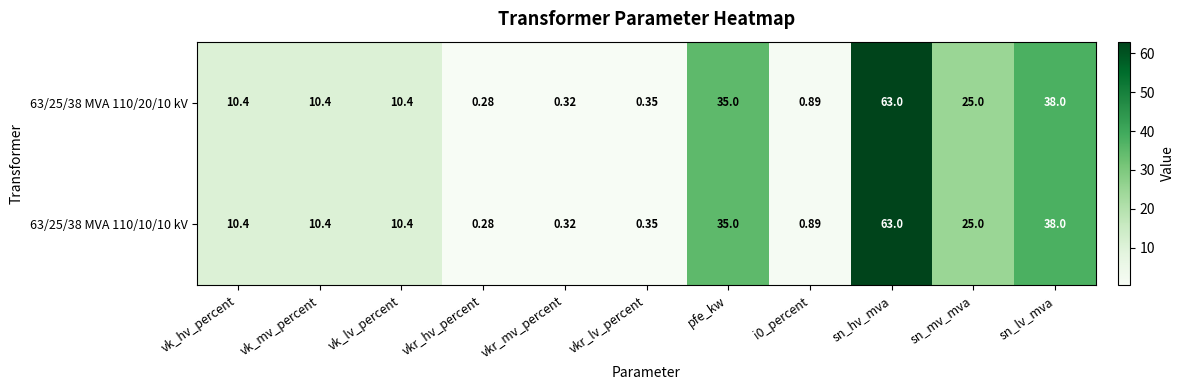

At which label does 63/25/38 MVA 110/10/10 kV reach its minimum?

vkr_hv_percent